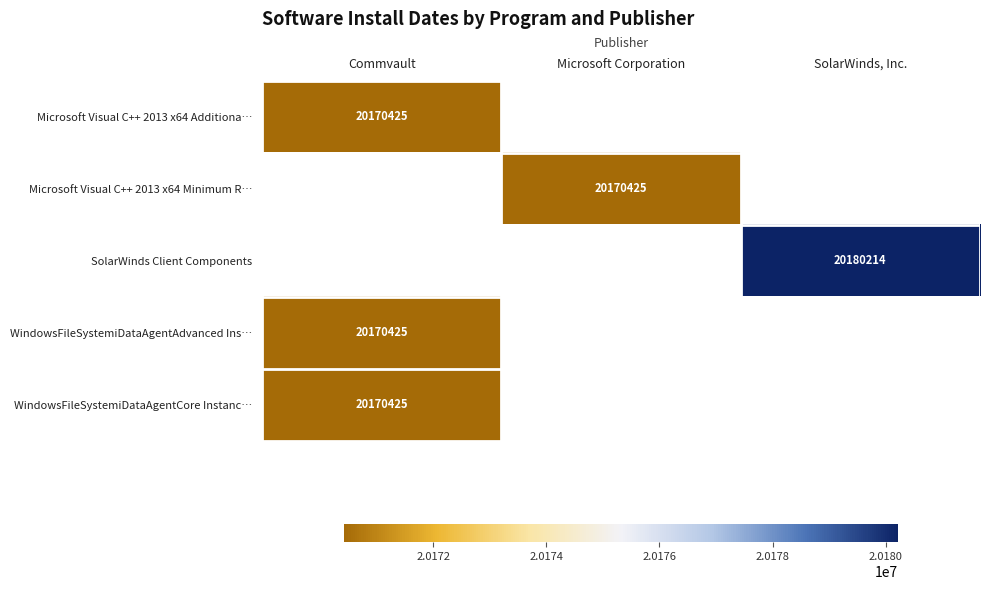

How many data points does each series have?

3